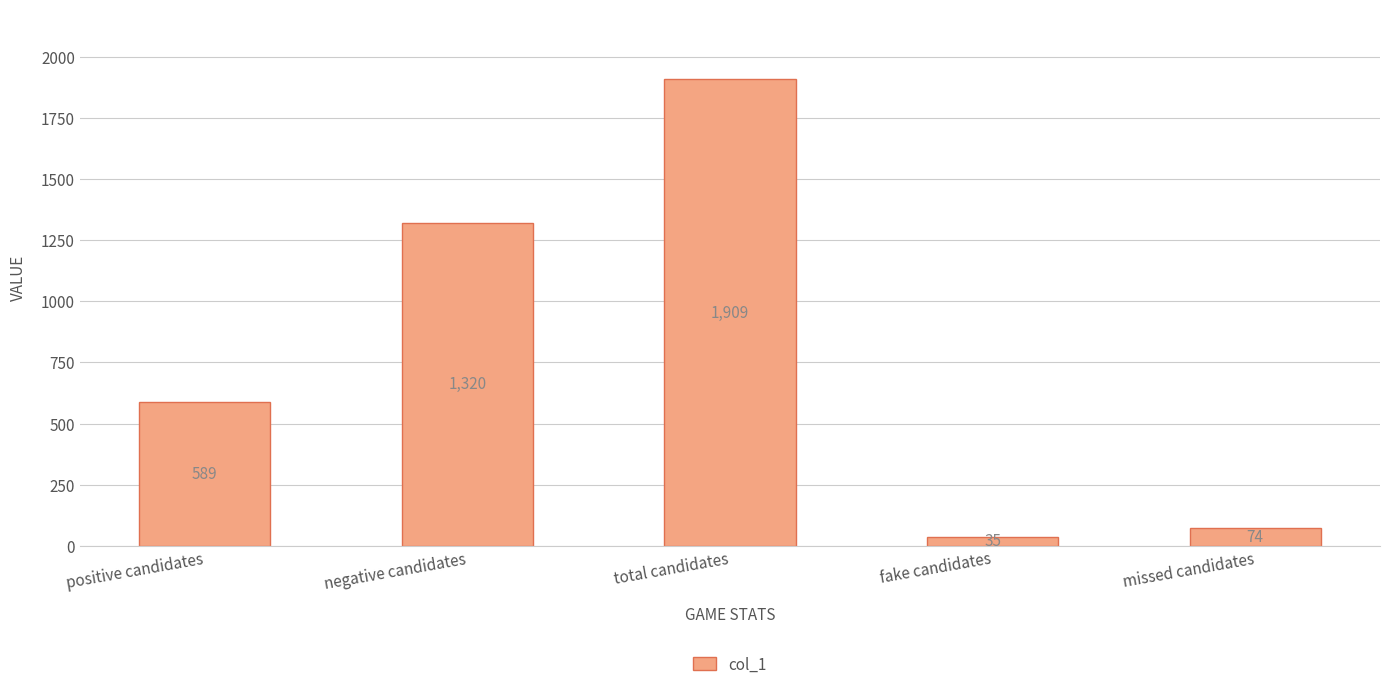

What position from the right is missed candidates?

1